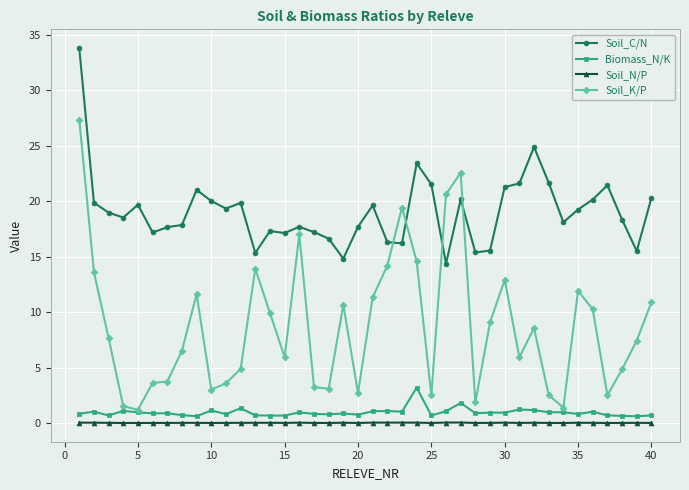

What is the value of the Soil_C/N point at the 39th from the left?

15.5